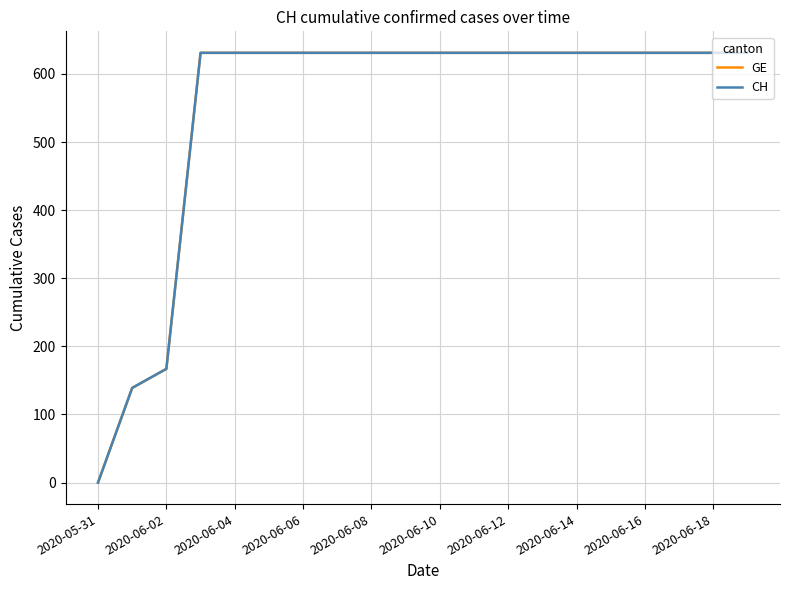

Is this an area chart (filled region under the line)?

No